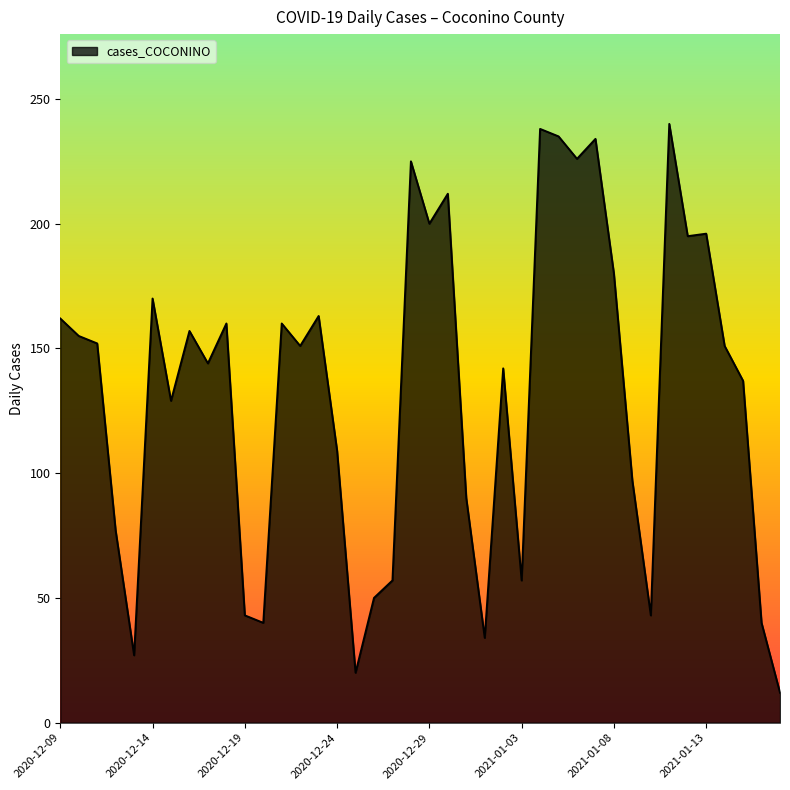

Count the number of data series in this chart.

1